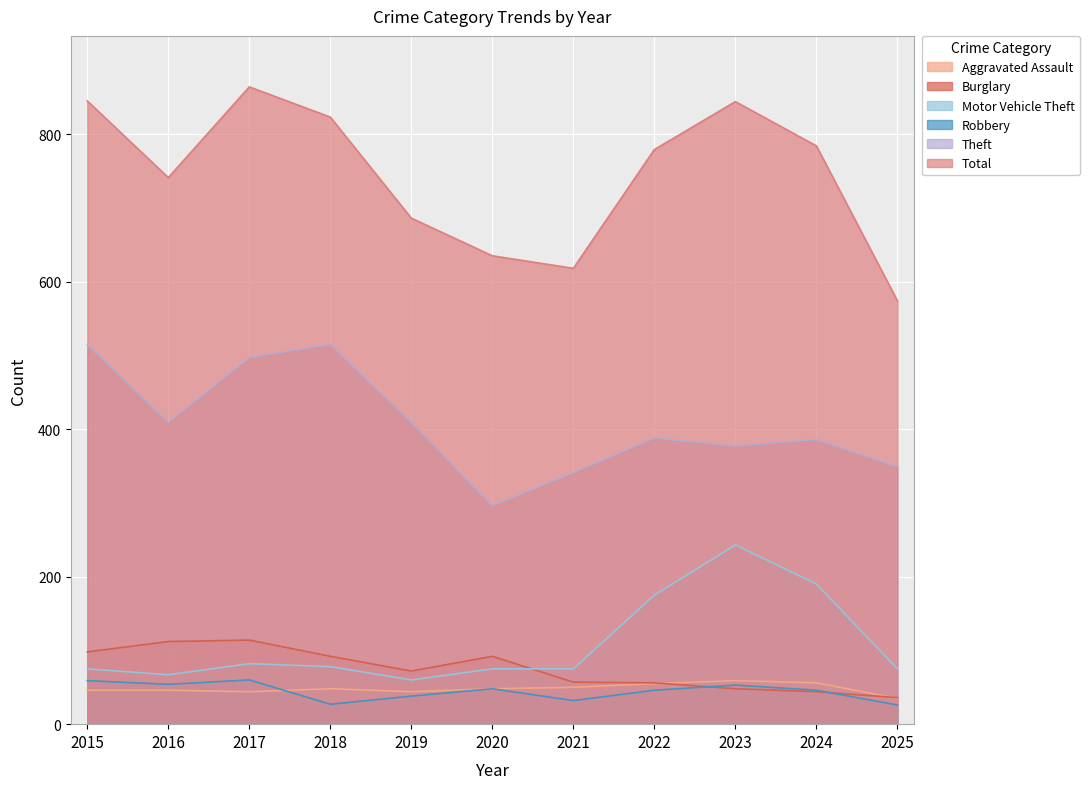

What is the total value across all series at 2018?

1583